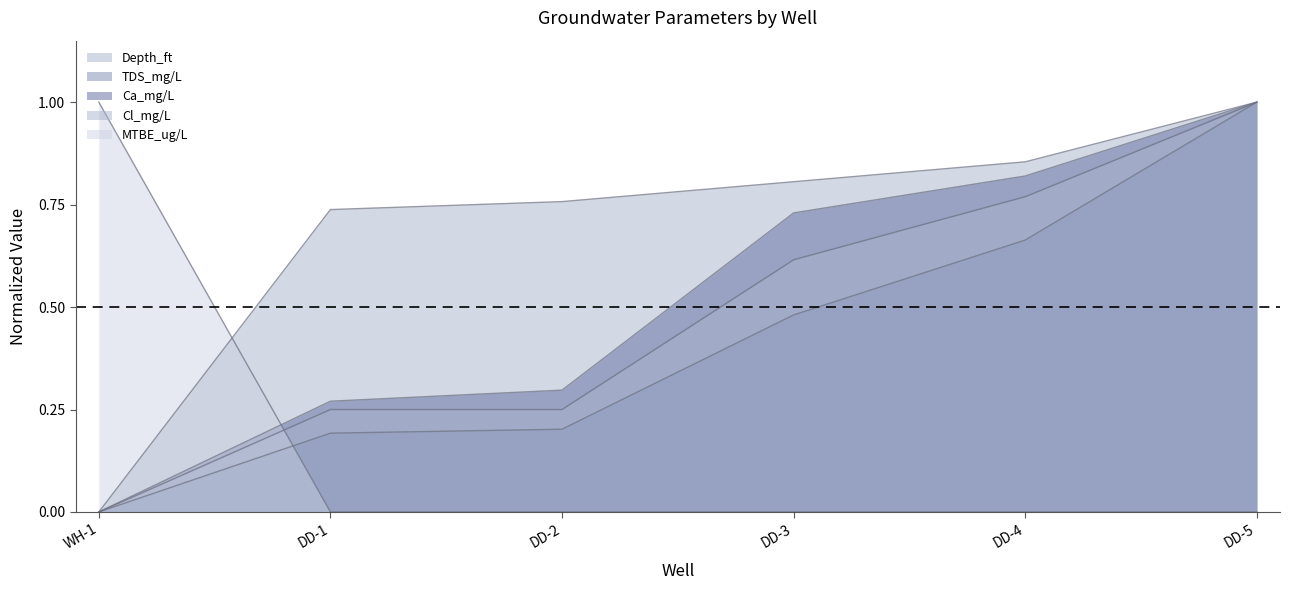

Which series has the largest total across all categories?

Depth_ft